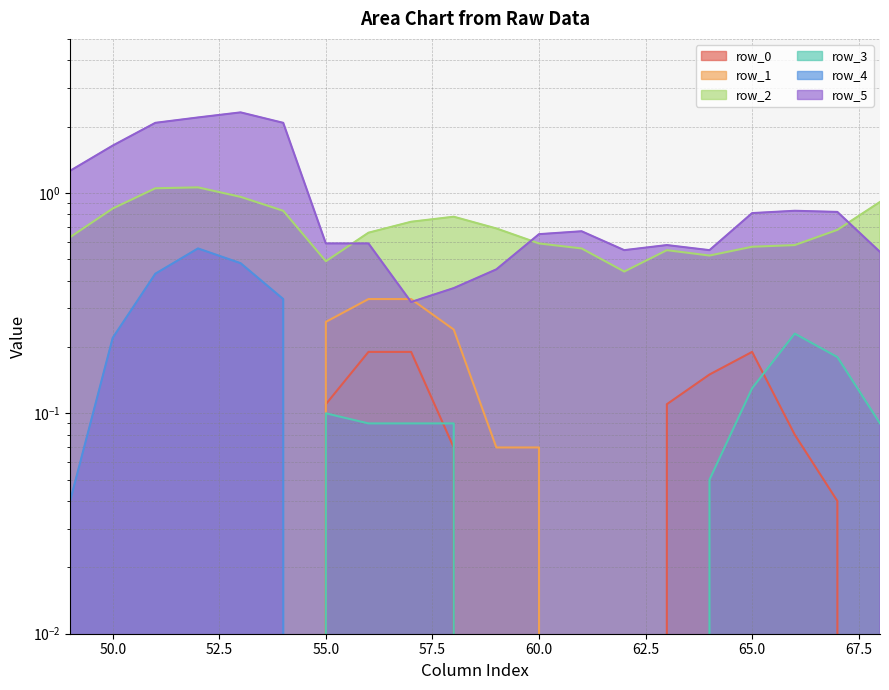

Reading left to right, list all the values displayed in this chart.

row_0: 49=0.0	50=0.0	51=0.0	52=0.0	53=0.0	54=0.0	55=0.1	56=0.2	57=0.2	58=0.1	59=0.0	60=0.0	61=0.0	62=0.0	63=0.1	64=0.1	65=0.2	66=0.1	67=0.0	68=0.0
row_1: 49=0.0	50=0.0	51=0.0	52=0.0	53=0.0	54=0.0	55=0.3	56=0.3	57=0.3	58=0.2	59=0.1	60=0.1	61=0.0	62=0.0	63=0.0	64=0.0	65=0.0	66=0.0	67=0.0	68=0.0
row_2: 49=0.6	50=0.8	51=1.1	52=1.1	53=1.0	54=0.8	55=0.5	56=0.7	57=0.7	58=0.8	59=0.7	60=0.6	61=0.6	62=0.4	63=0.6	64=0.5	65=0.6	66=0.6	67=0.7	68=0.9
row_3: 49=0.0	50=0.0	51=0.0	52=0.0	53=0.0	54=0.0	55=0.1	56=0.1	57=0.1	58=0.1	59=0.0	60=0.0	61=0.0	62=0.0	63=0.0	64=0.1	65=0.1	66=0.2	67=0.2	68=0.1
row_4: 49=0.0	50=0.2	51=0.4	52=0.6	53=0.5	54=0.3	55=0.0	56=0.0	57=0.0	58=0.0	59=0.0	60=0.0	61=0.0	62=0.0	63=0.0	64=0.0	65=0.0	66=0.0	67=0.0	68=0.0
row_5: 49=1.3	50=1.6	51=2.1	52=2.2	53=2.3	54=2.1	55=0.6	56=0.6	57=0.3	58=0.4	59=0.5	60=0.7	61=0.7	62=0.6	63=0.6	64=0.6	65=0.8	66=0.8	67=0.8	68=0.5